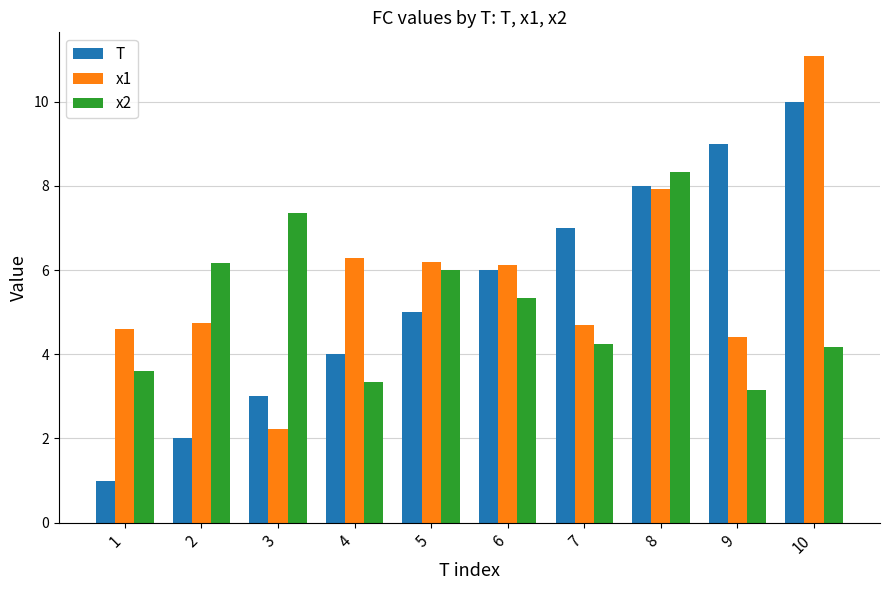

Which series has the largest total across all categories?

x1